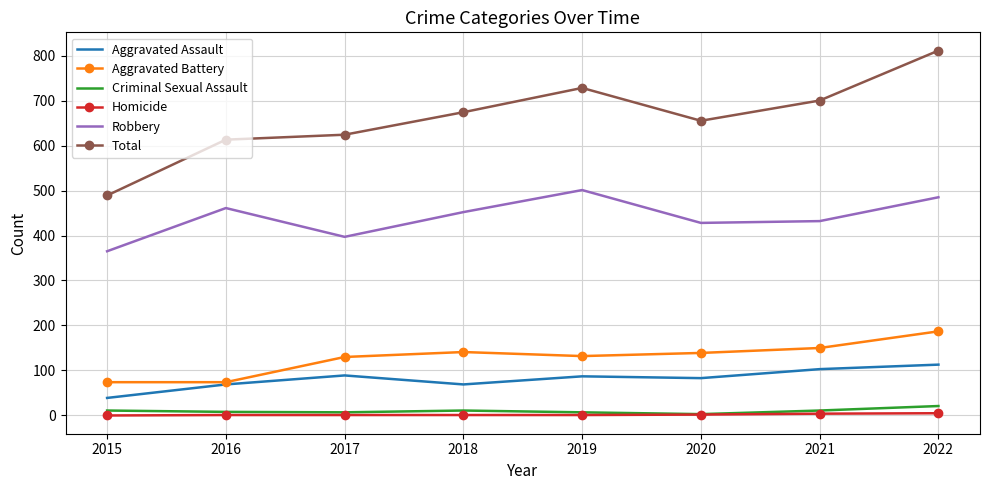

True or false: Criminal Sexual Assault and Aggravated Battery intersect in this chart.

False